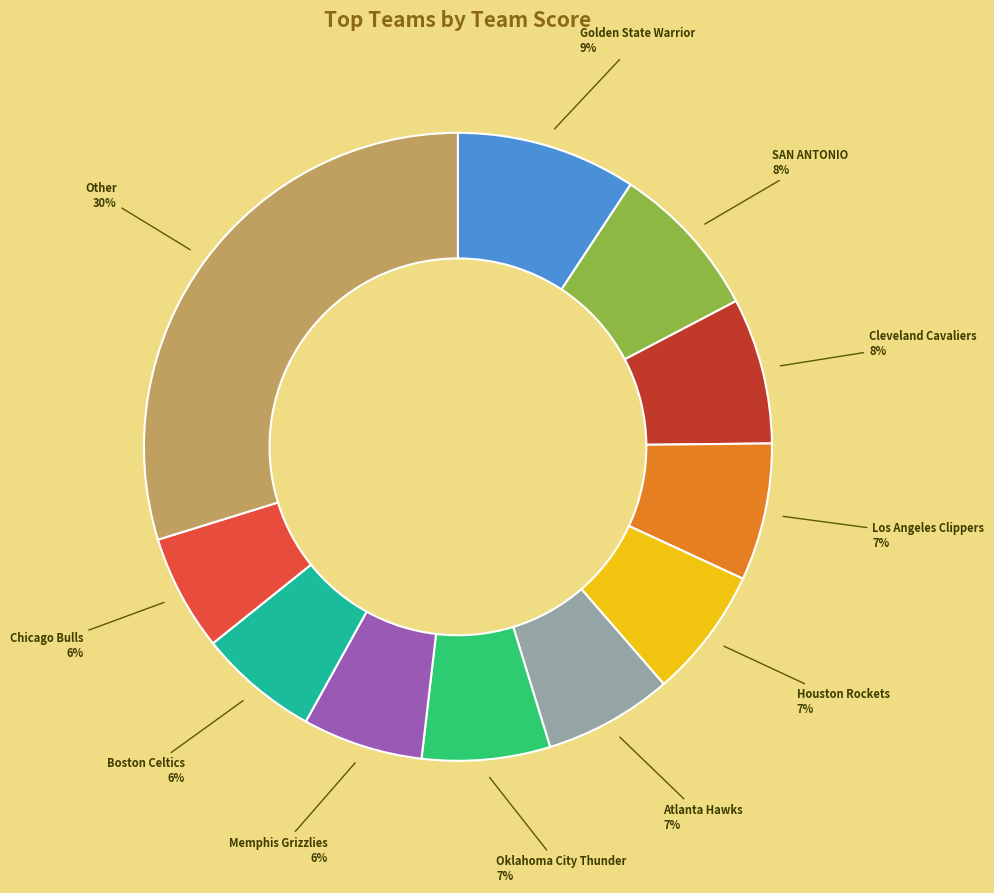

What is the largest slice in the pie chart?

Other